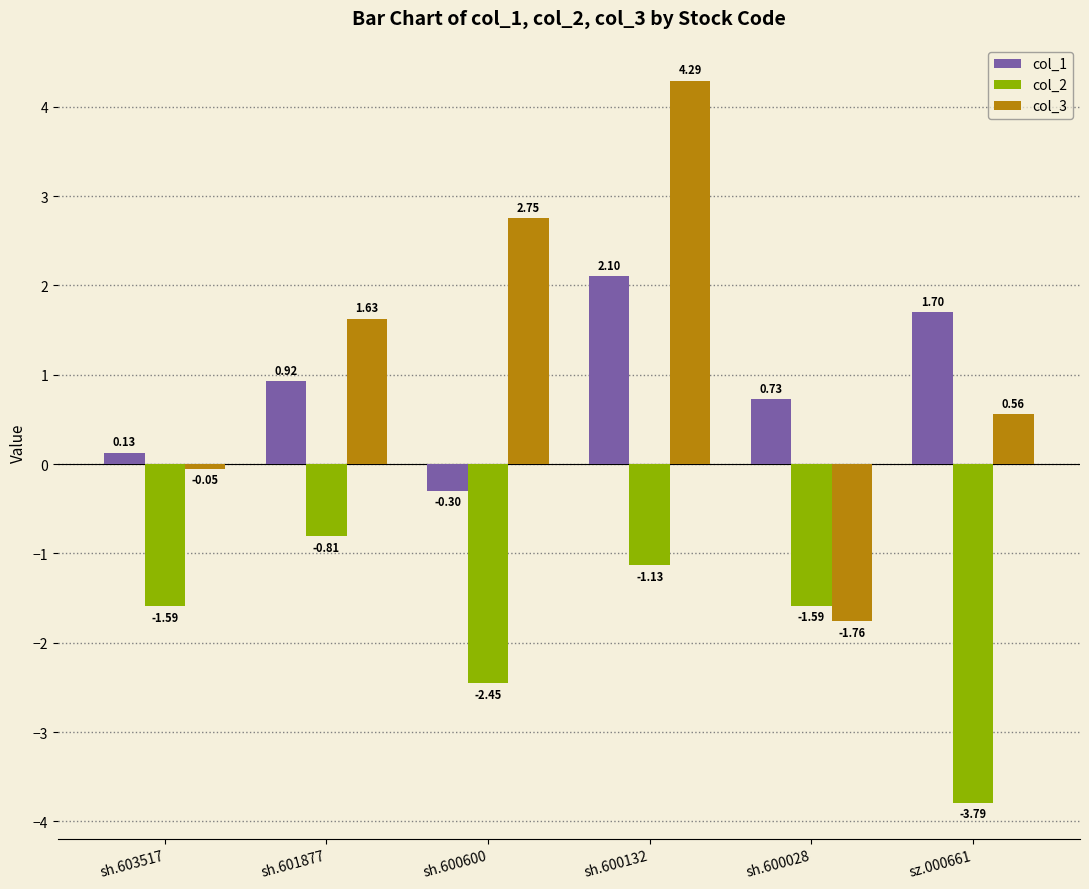

At how many categories does at least one series exceed 2?

2